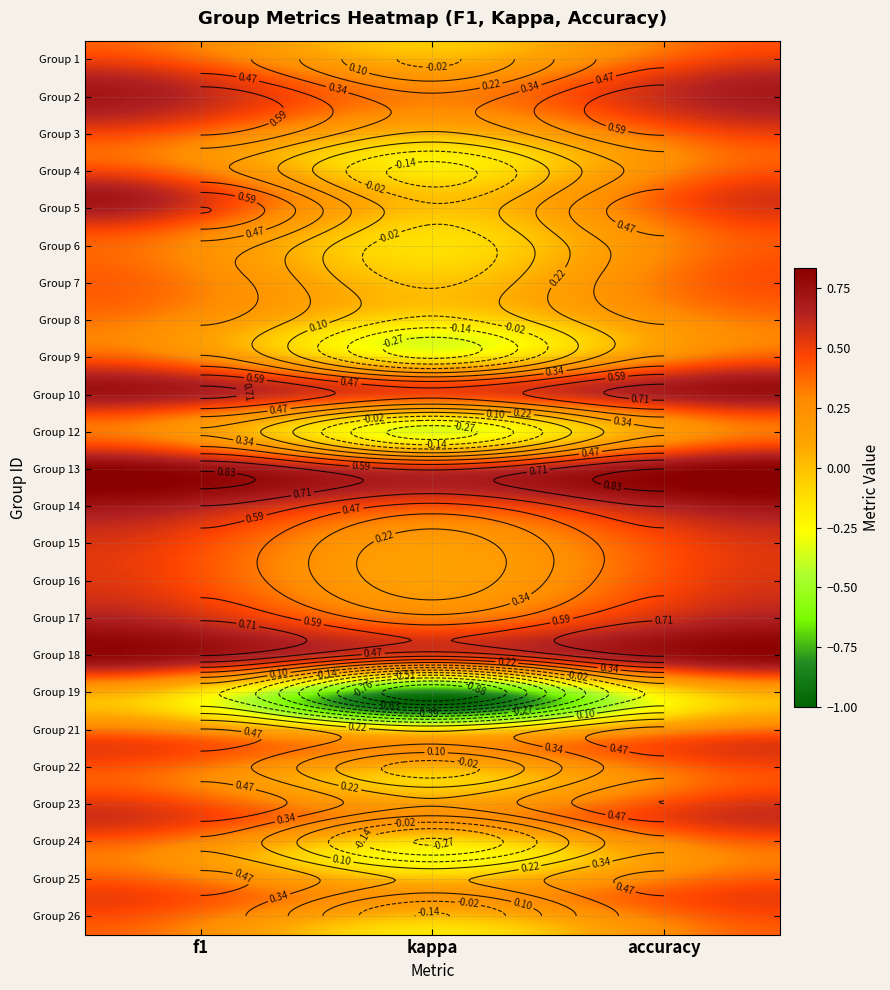

Is the value of 9 at accuracy greater than the value of 21 at f1?

No